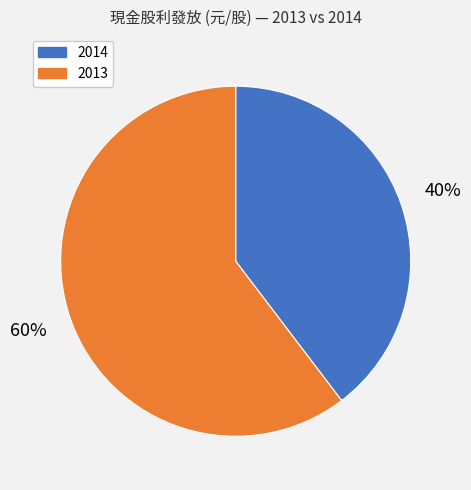

Which category accounts for the majority?

2013